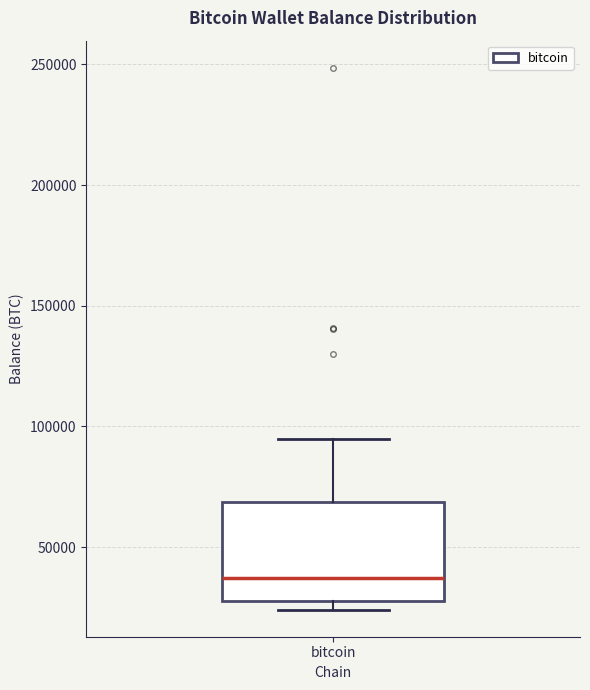

Transcribe this box plot: give where the median line is, the range the box spans, and where the two whiskers end, as read against the y-axis. The values are not printed on the chart, so give them approximately, as read against the axis.

median 35000, box 30000 to 70000, whiskers 25000 to 95000